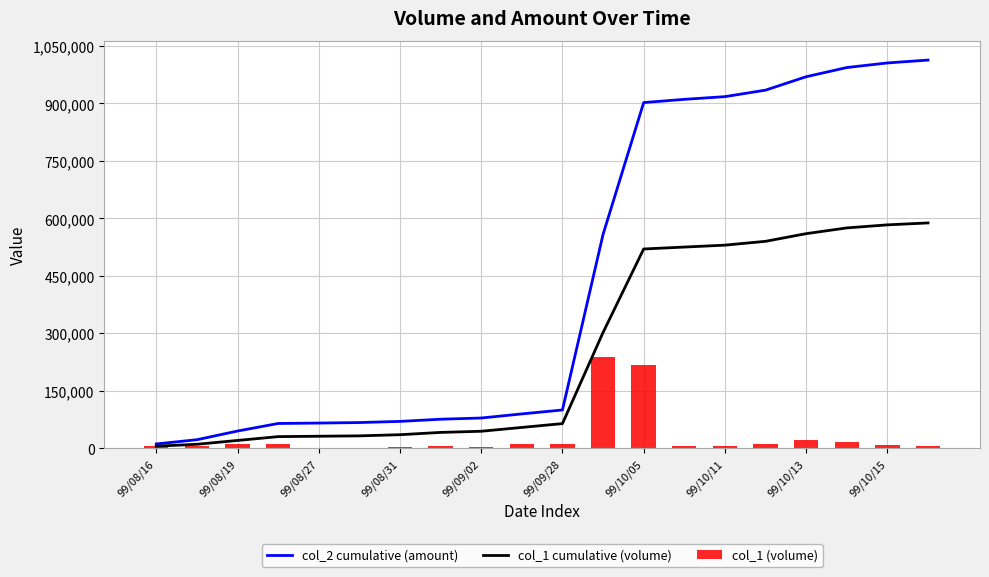

True or false: col_1 cumulative (volume) has a value of 30000 at 99/08/31.

True